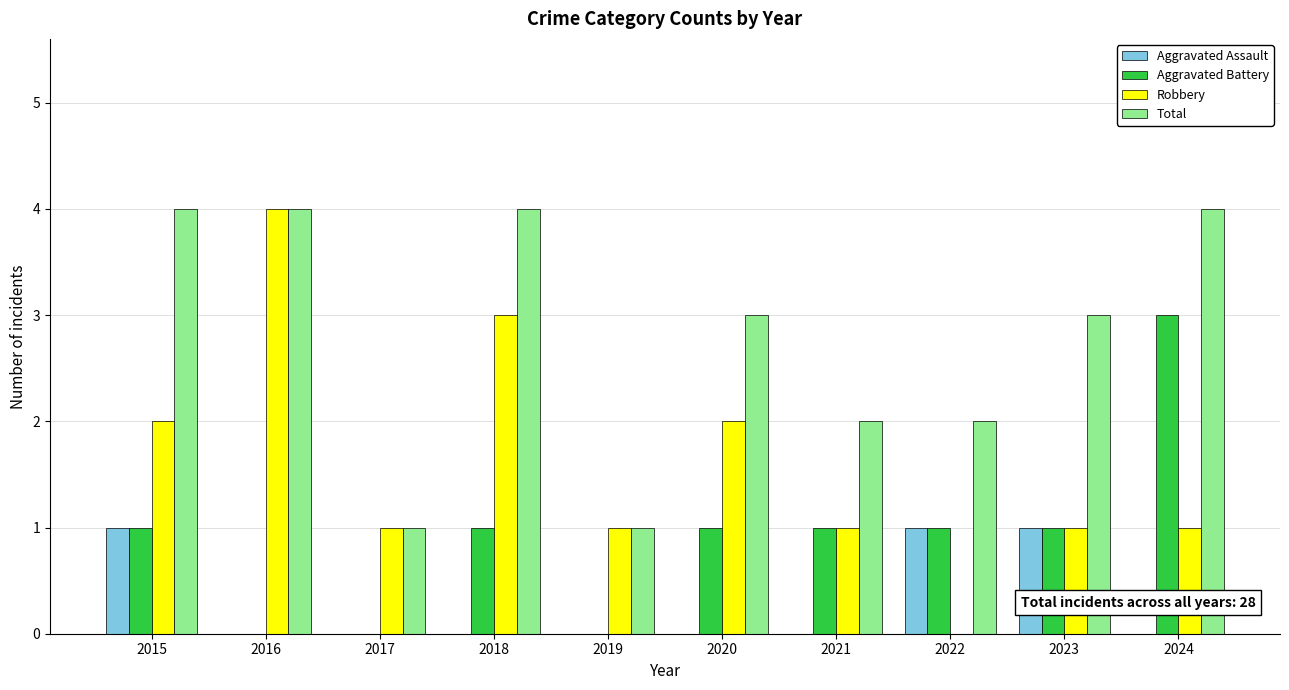

What is the sum of all Aggravated Battery values?

9